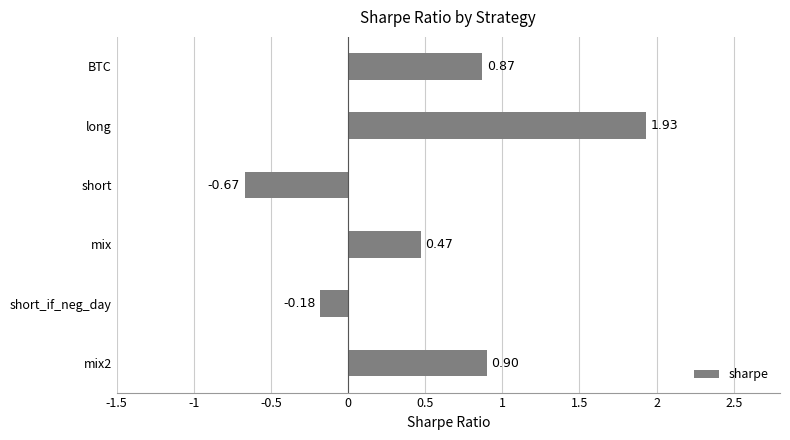

Which label corresponds to the largest value in the chart?

long